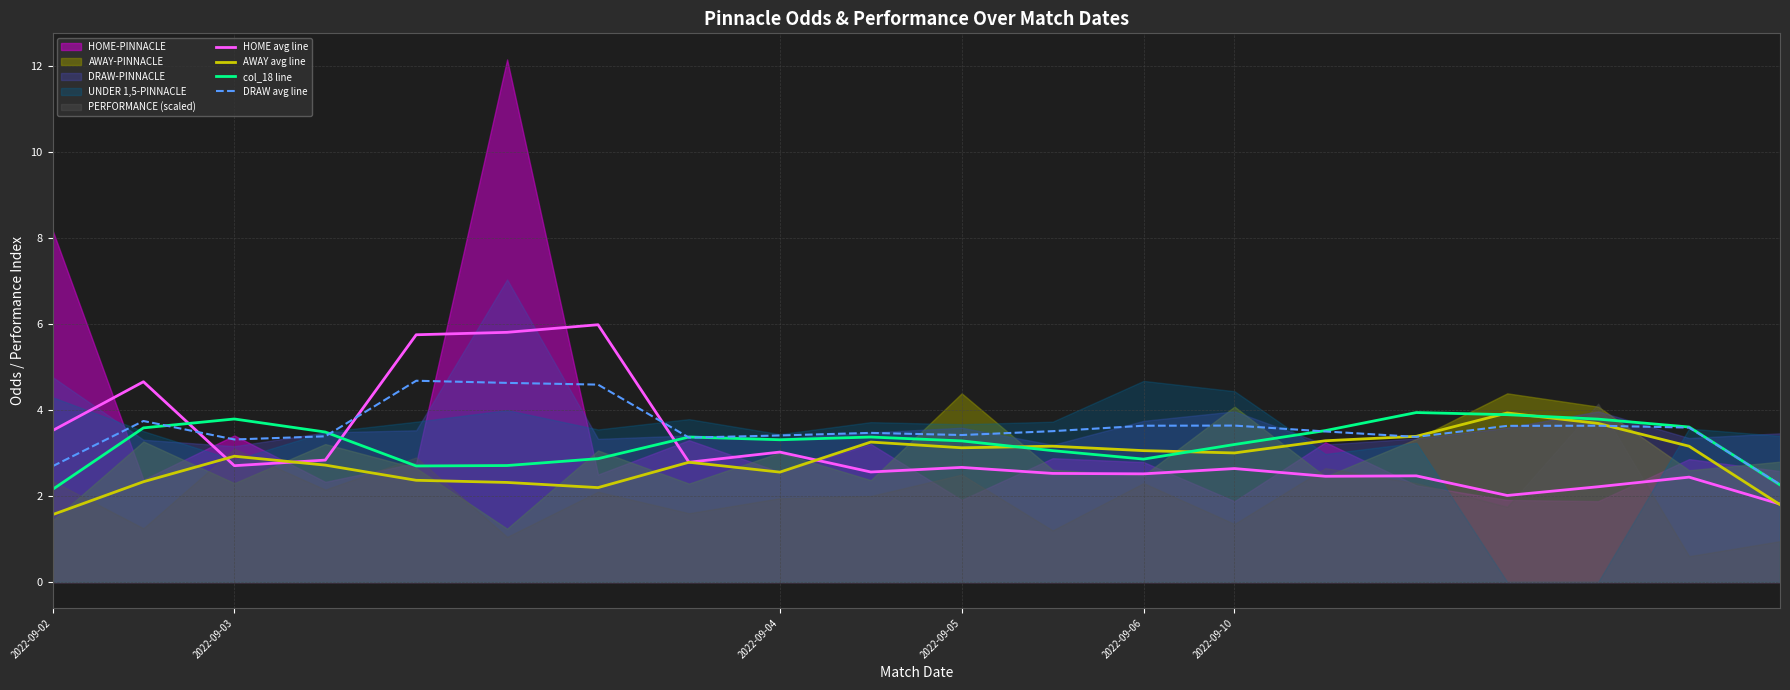

What is the difference between the second highest and minimum values in the HOME avg line series?

4.0